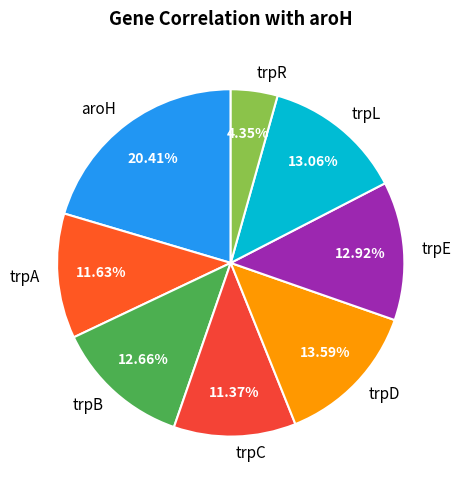

Is there any slice that represents more than half of the pie?

No